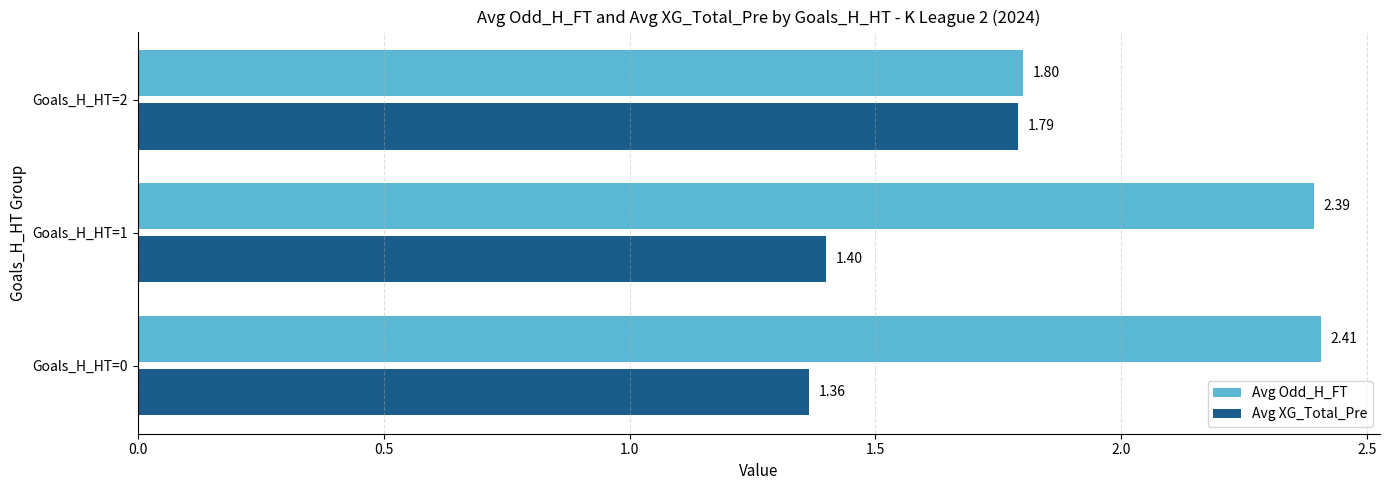

What is the difference between the maximum and minimum values in the Avg XG_Total_Pre series?

0.4